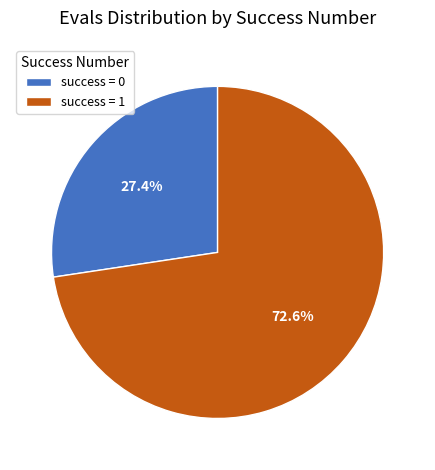

What is the ratio of the value at success = 0 to the value at success = 1?

0.4